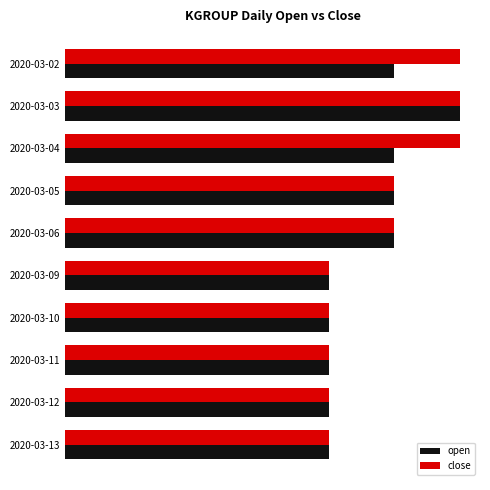

What are all the series names shown in the legend?

open, close